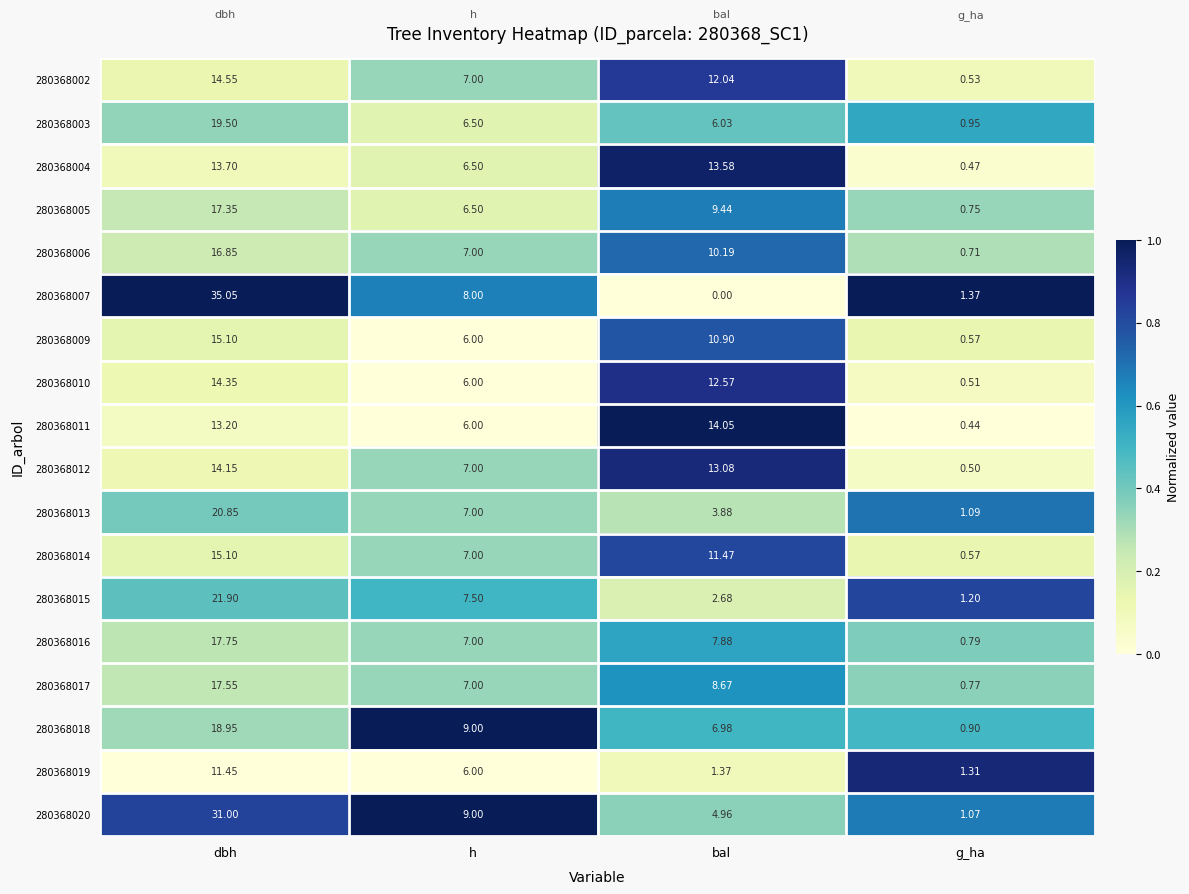

Count the number of data series in this chart.

18